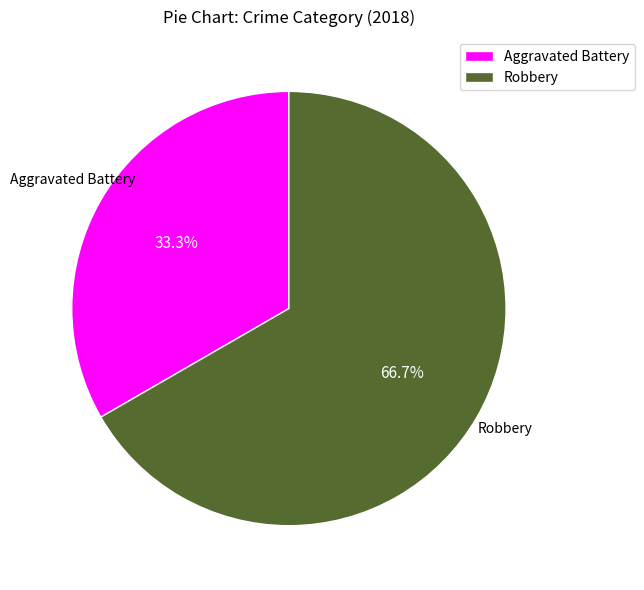

True or false: Aggravated Battery accounts for 40% of the total.

False